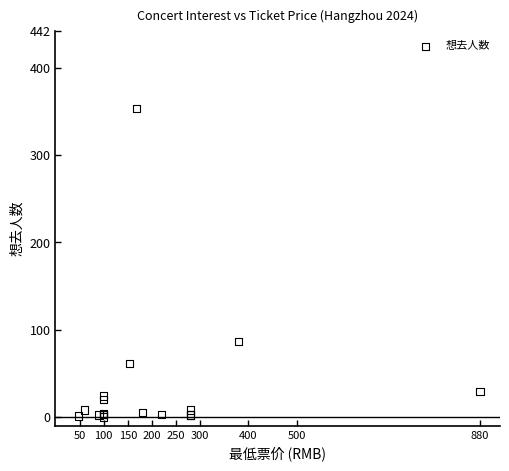

What Y value in the scatter plot is closest to 176?

86